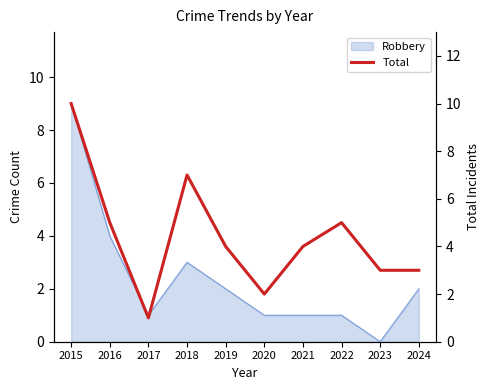

At which category does the data reach its first local valley?

2017